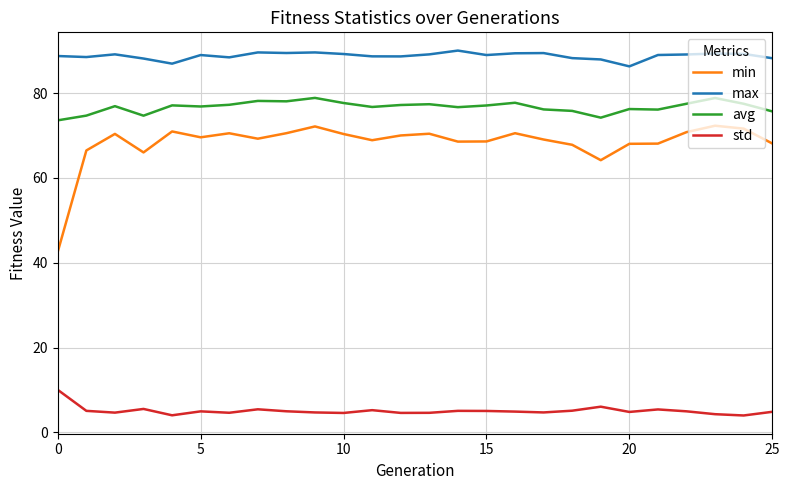

How many lines are shown in the chart?

4